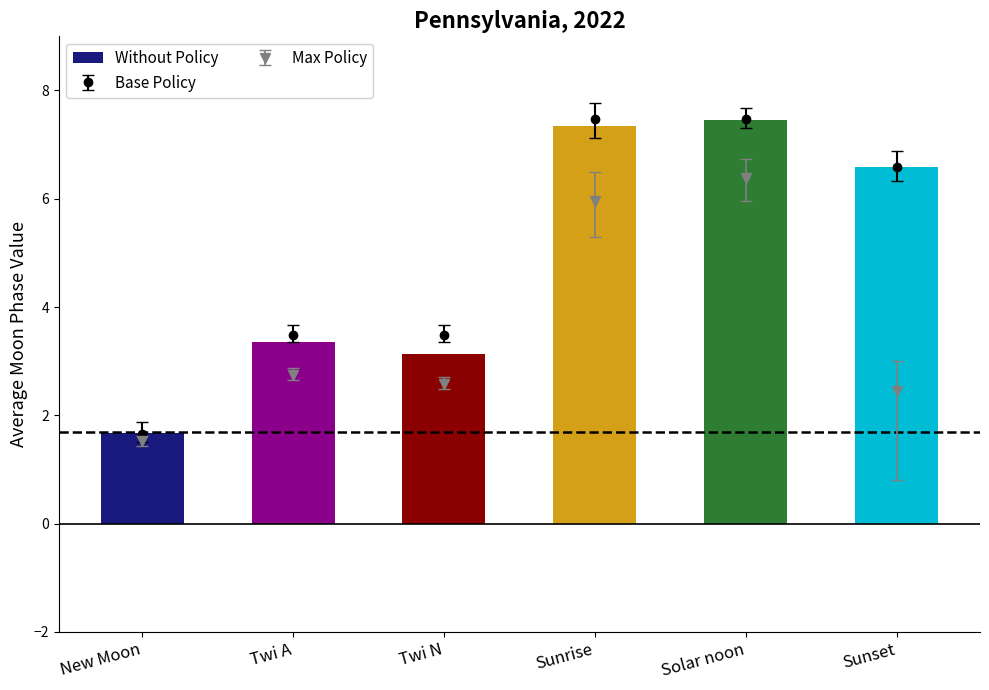

What is the change in value from Twi A to Solar noon?

+4.1